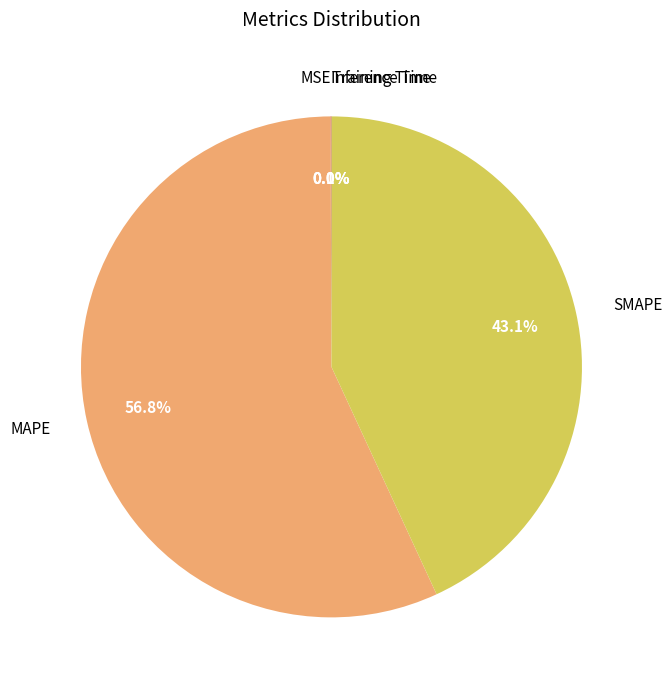

Which slice represents more than half of the pie?

MAPE